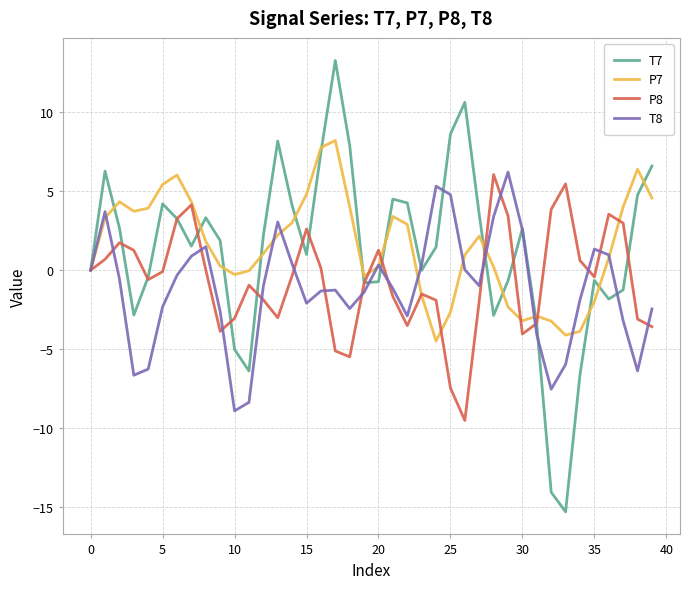

What is the minimum value for T8?

-8.9